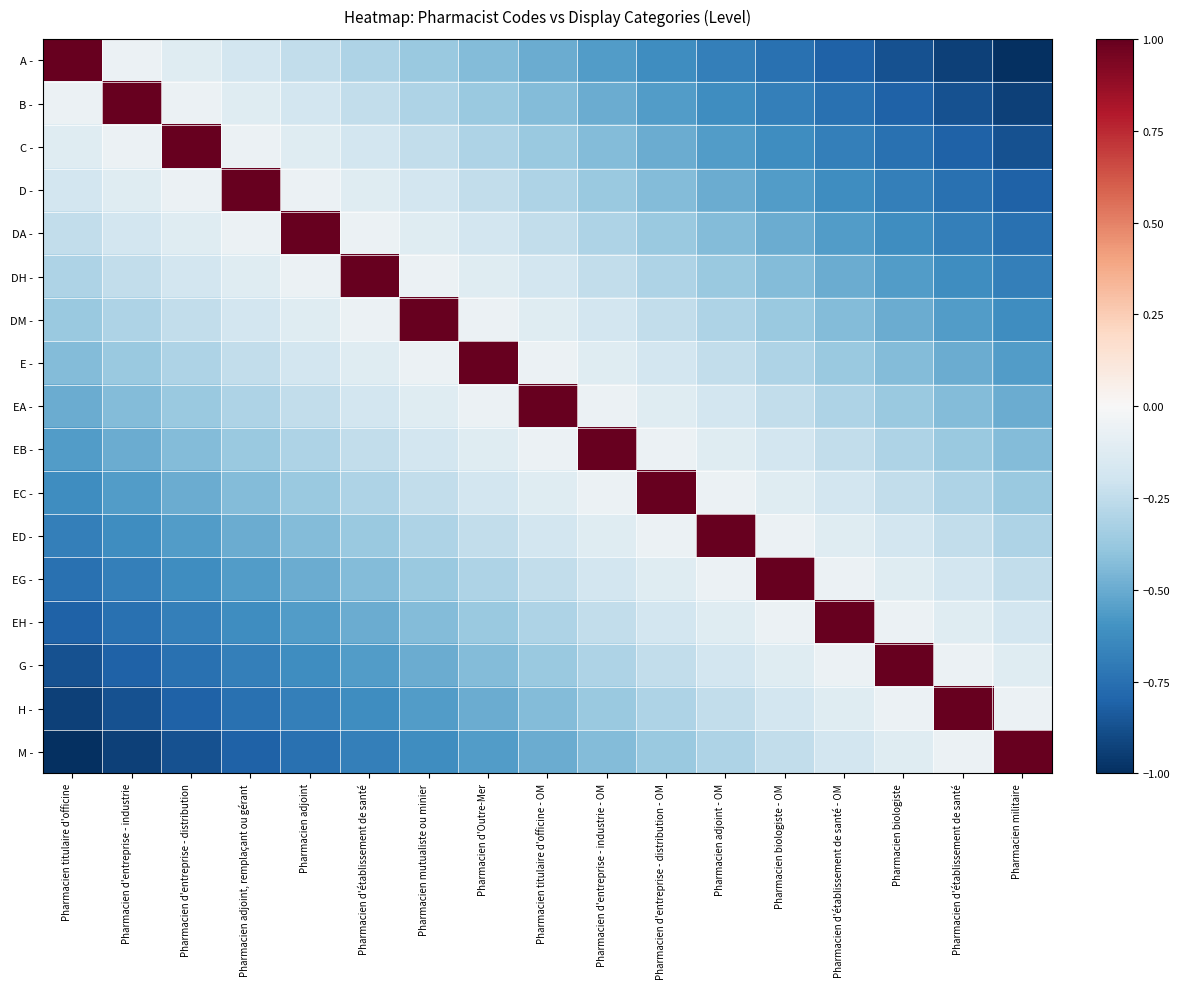

Which has a higher value, Pharmacien adjoint - OM or Pharmacien d'entreprise - industrie?

Pharmacien d'entreprise - industrie